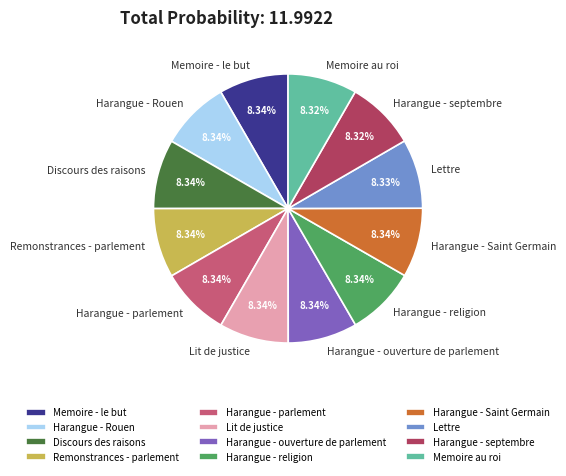

True or false: Lit de justice accounts for 16% of the total.

False